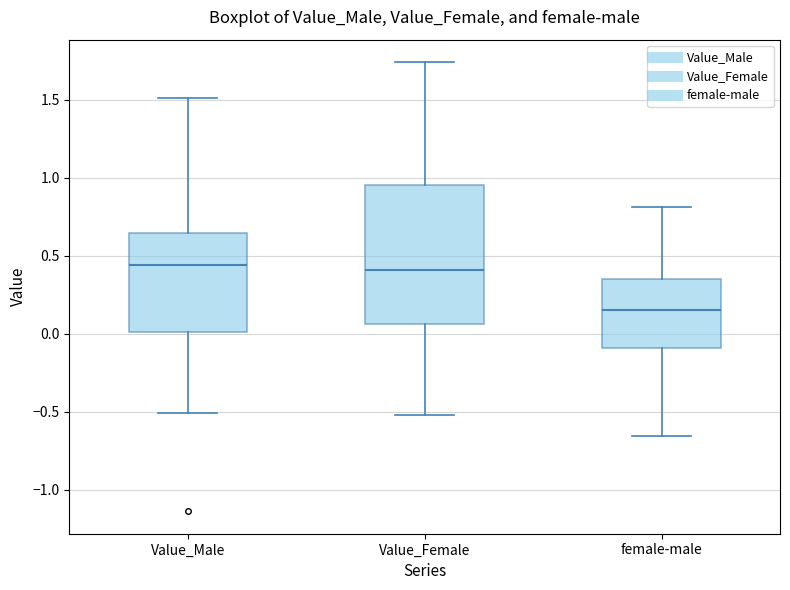

Reading left to right, transcribe this box plot: for each box, give where its median line is, the range the box spans, and where its two whiskers end, as read against the y-axis. The values are not printed on the chart, so give them approximately, as read against the axis.

Value_Male: median 0.45, box 0.00 to 0.65, whiskers -0.50 to 1.50
Value_Female: median 0.40, box 0.05 to 0.95, whiskers -0.50 to 1.75
female-male: median 0.15, box -0.10 to 0.35, whiskers -0.65 to 0.80